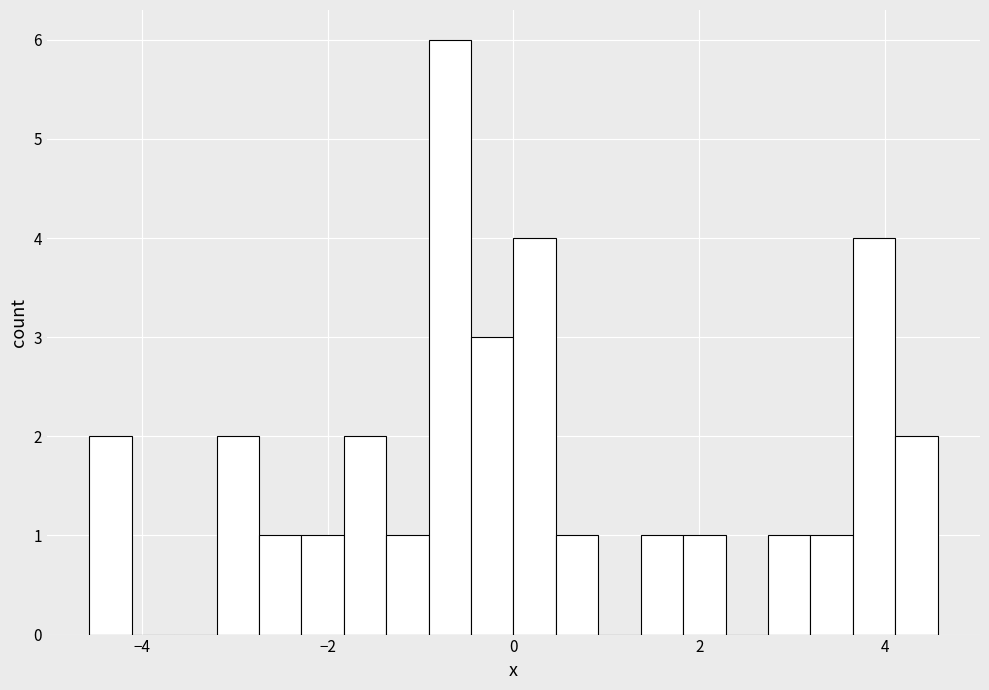

Around what value on the x-axis is the tallest bar? Give the approximate position of its centre, as read against the axis.

-0.6